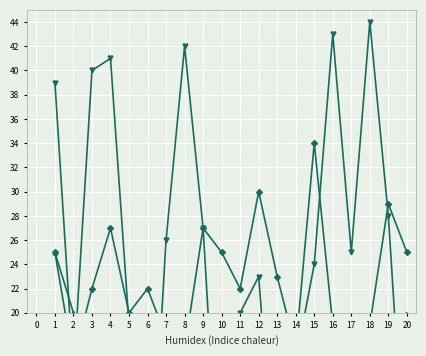

At how many categories does at least one series exceed 16?

20